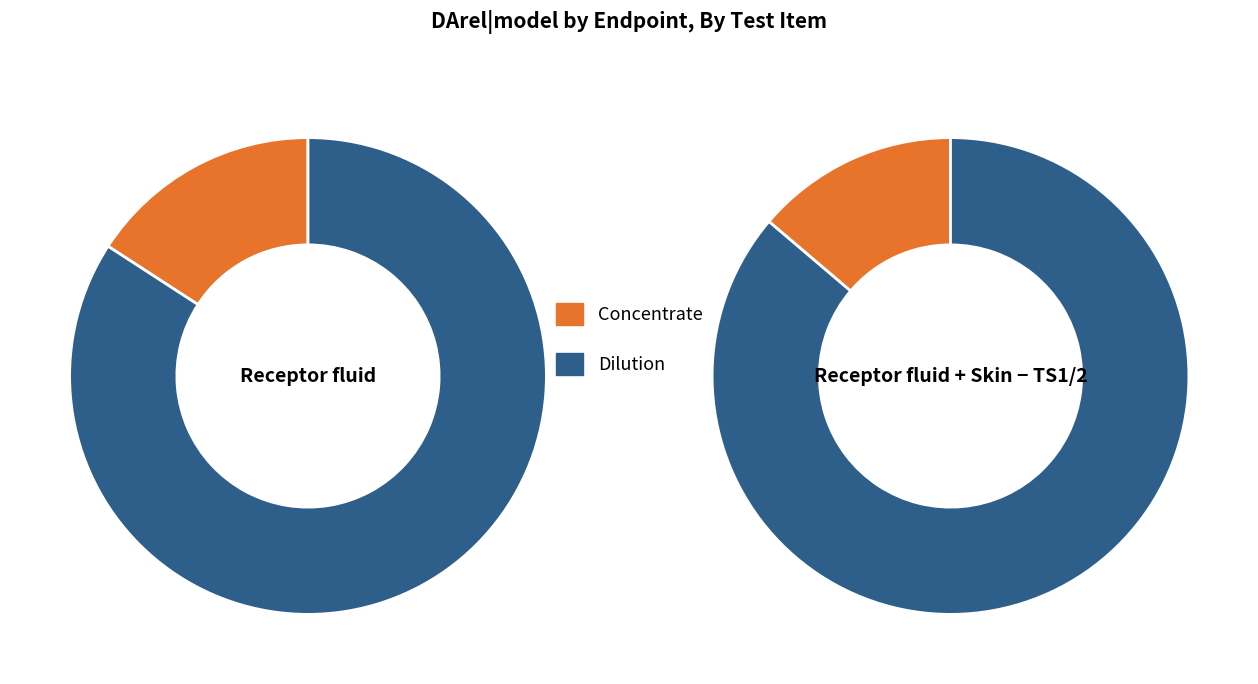

Does any single category account for the majority?

Yes